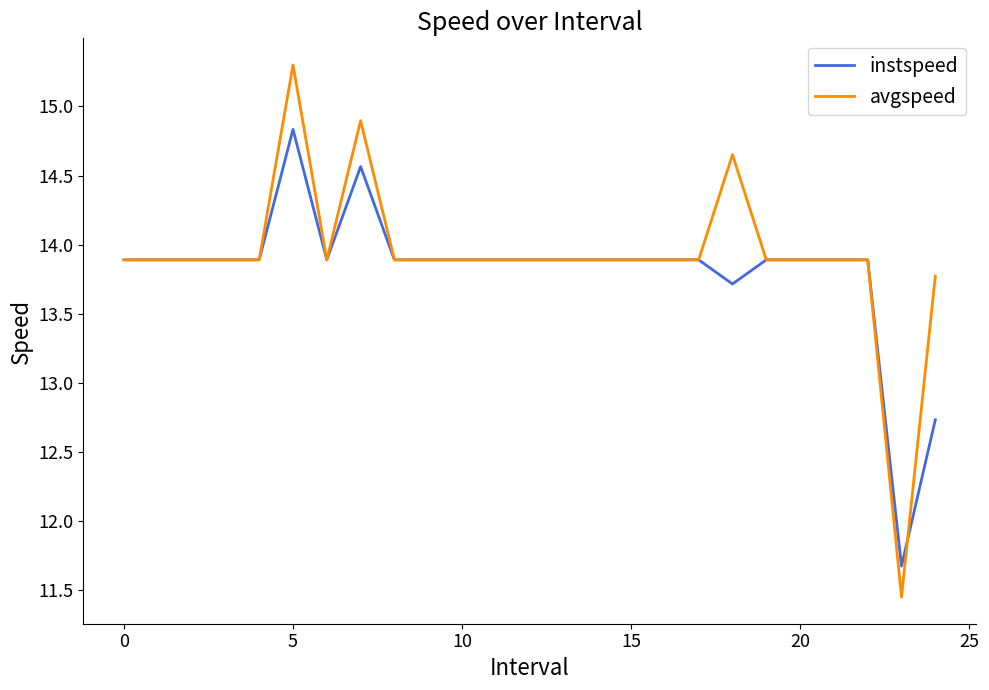

True or false: instspeed has more than 0 points higher than both neighbors.

True